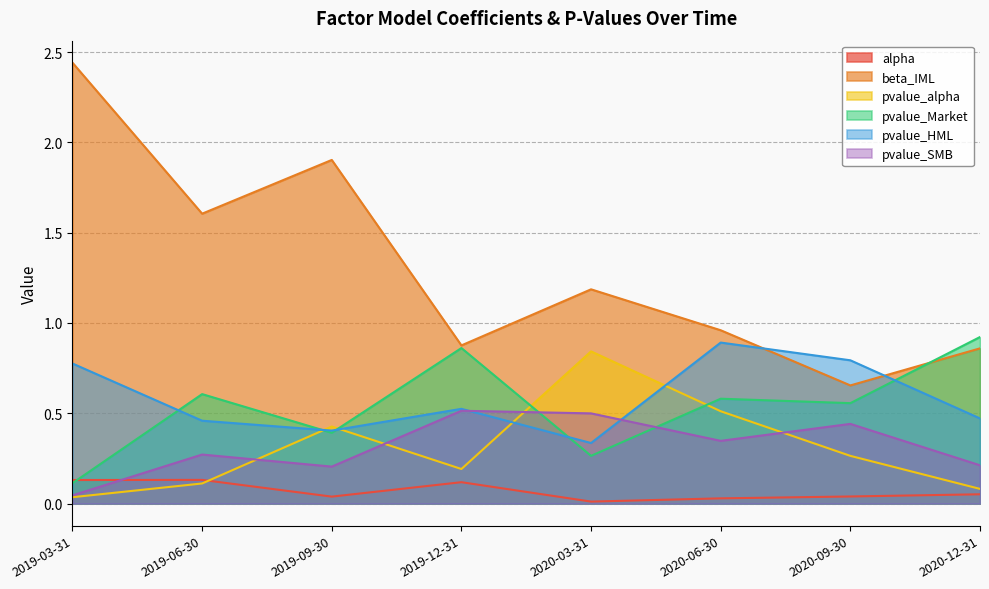

List the series in order of their peak value, lowest first.

alpha, pvalue_SMB, pvalue_alpha, pvalue_HML, pvalue_Market, beta_IML